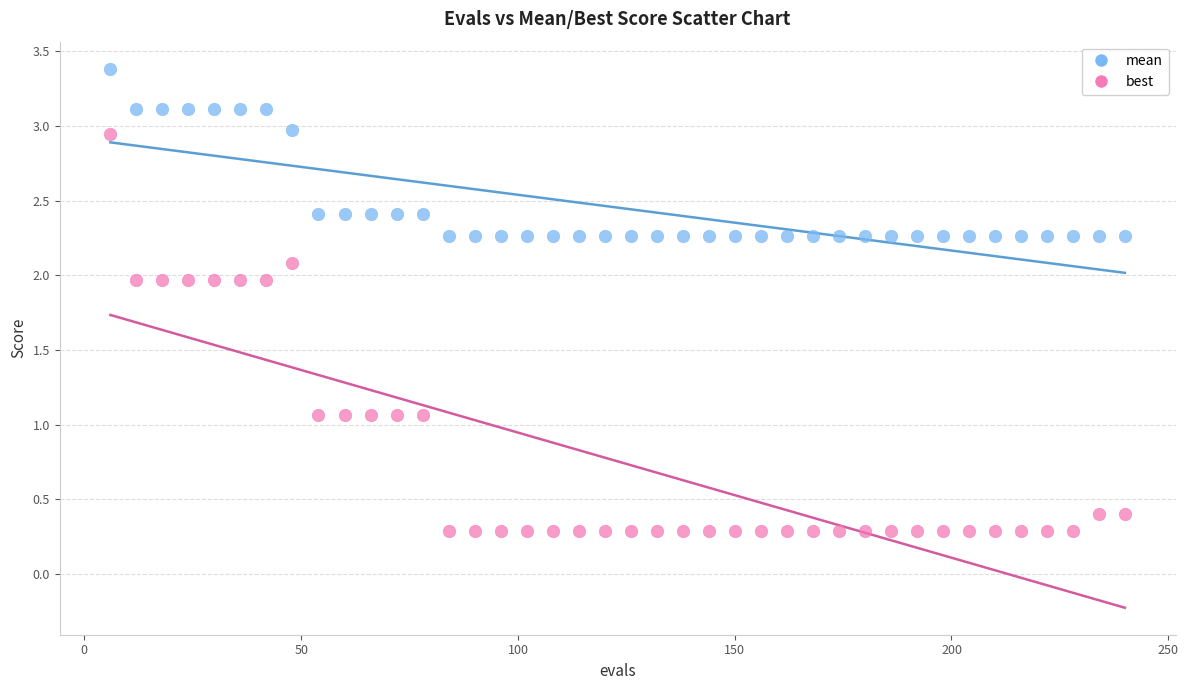

Which series has the largest Y range (max minus min)?

best